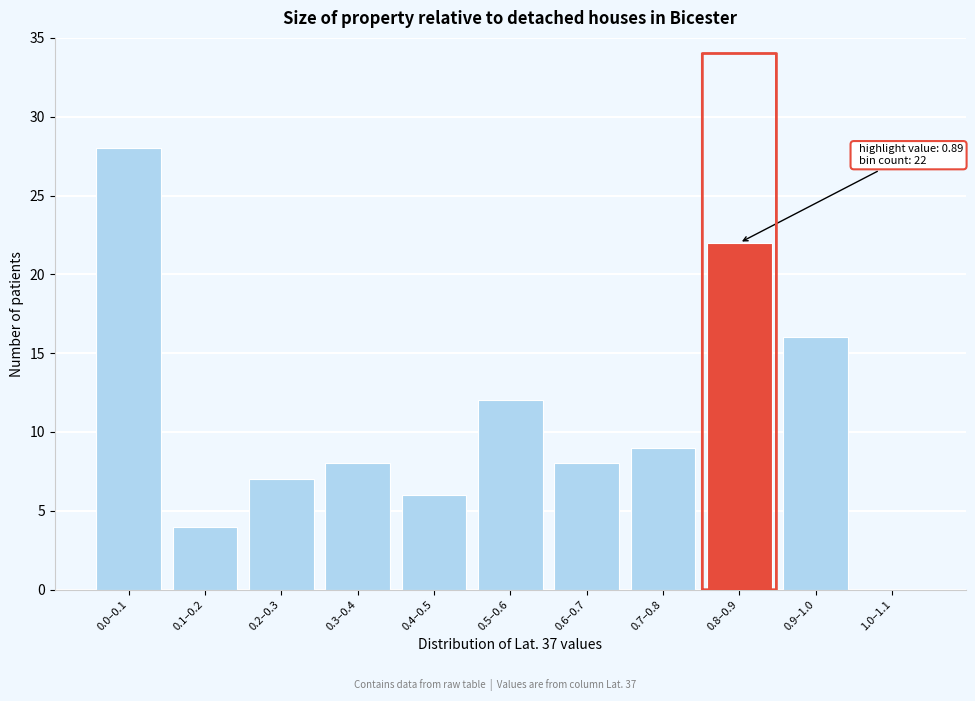

Reading left to right, what are all the values shown in this chart?

0.0–0.1=28	0.1–0.2=4	0.2–0.3=7	0.3–0.4=8	0.4–0.5=6	0.5–0.6=12	0.6–0.7=8	0.7–0.8=9	0.8–0.9=22	0.9–1.0=16	1.0–1.1=0